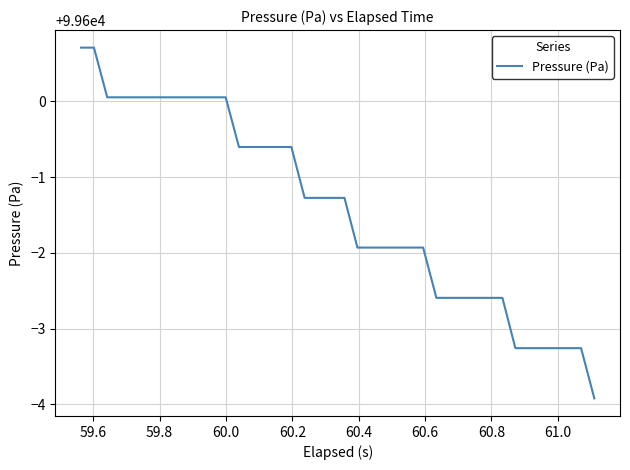

How many values are below 99598?

13